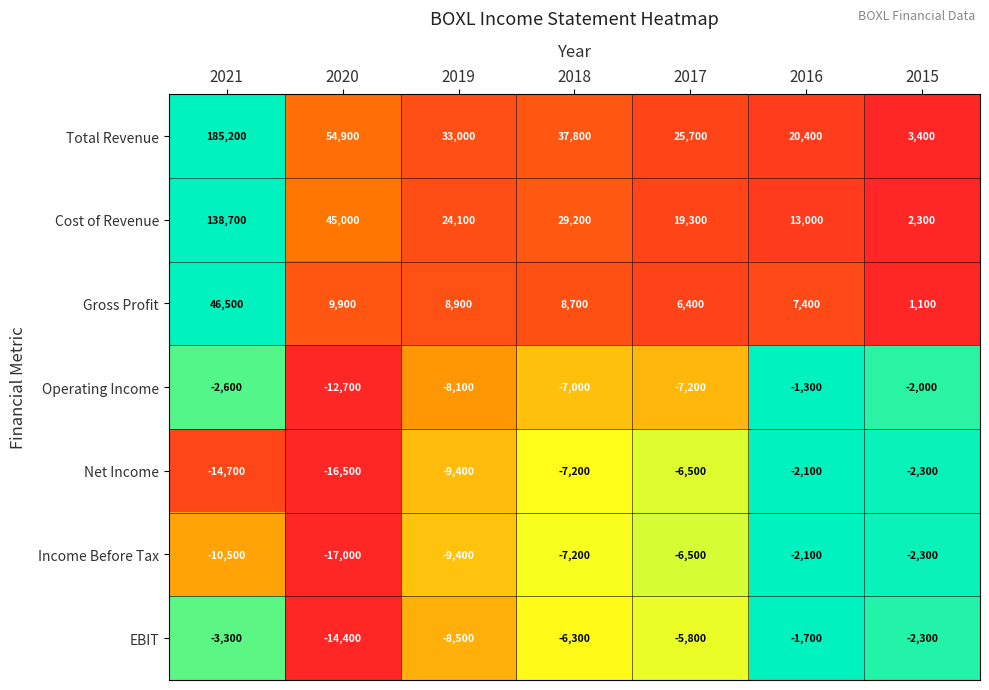

At which category does the chart reach its minimum across all series?

2020